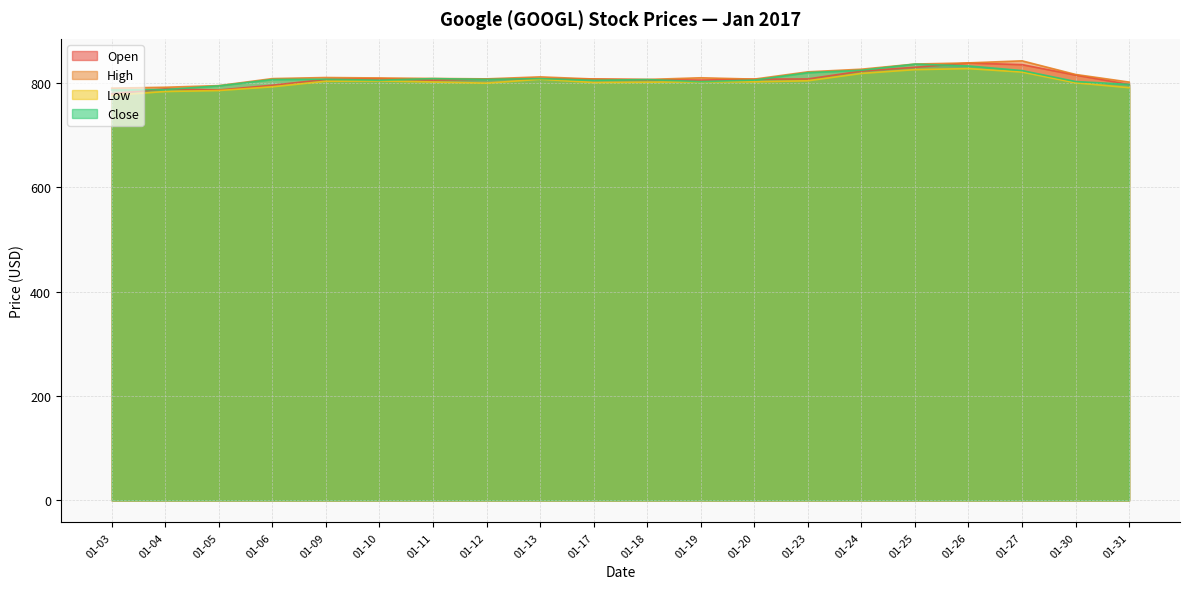

Which series has the largest total across all categories?

High